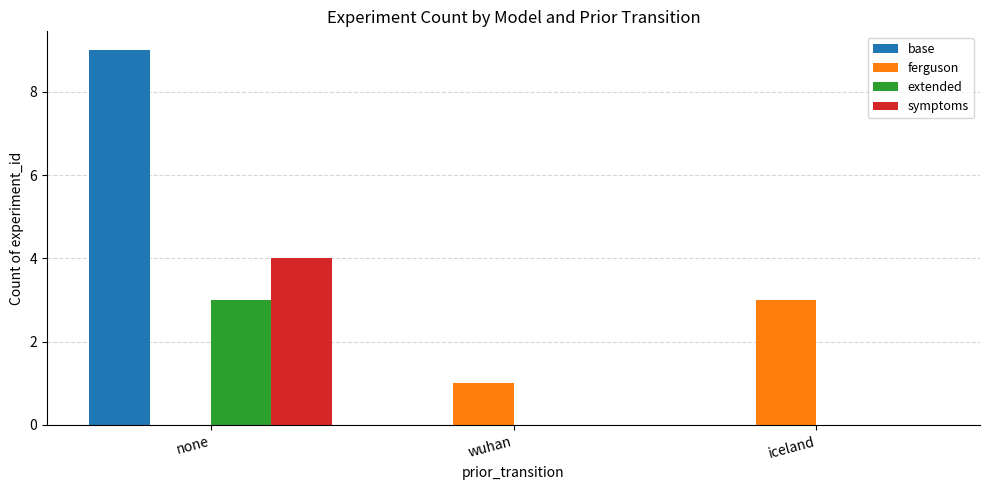

Are the bars grouped side by side (vs. stacked)?

Yes